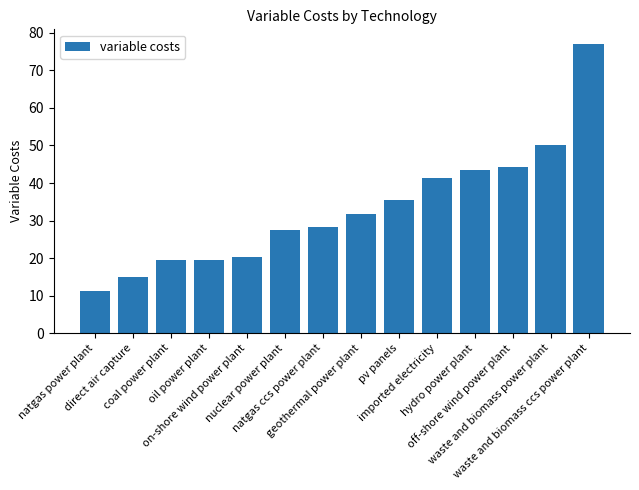

Which category has the lowest value across all series?

natgas power plant